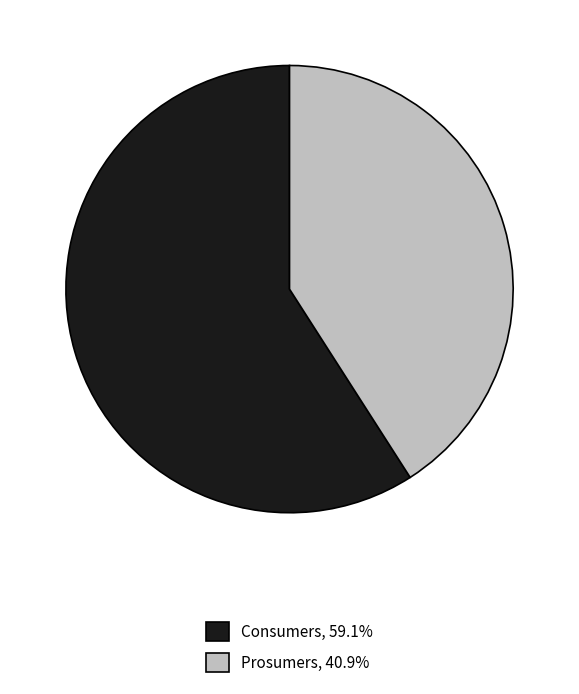

How many segments does this pie chart have?

2